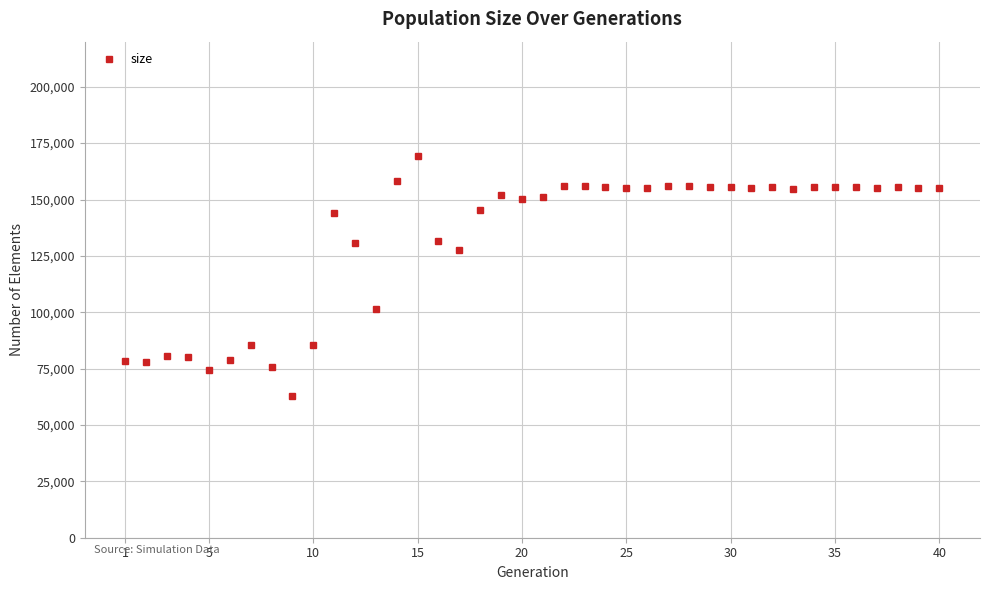

What is the smallest value displayed?

62632